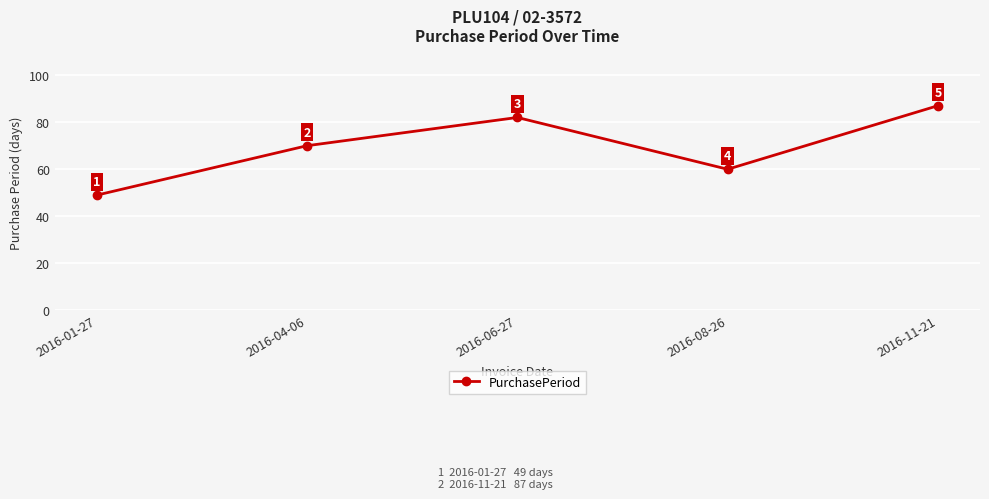

At which category does the data reach its first local peak?

2016-06-27